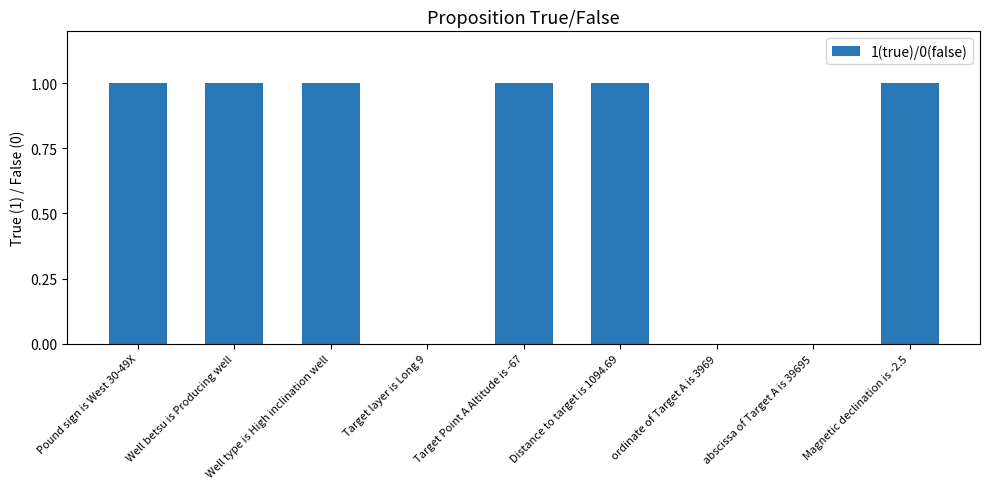

What is the sum of all values?

6